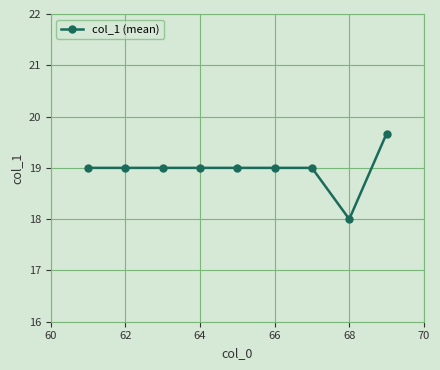

Count the number of categories in the chart.

9